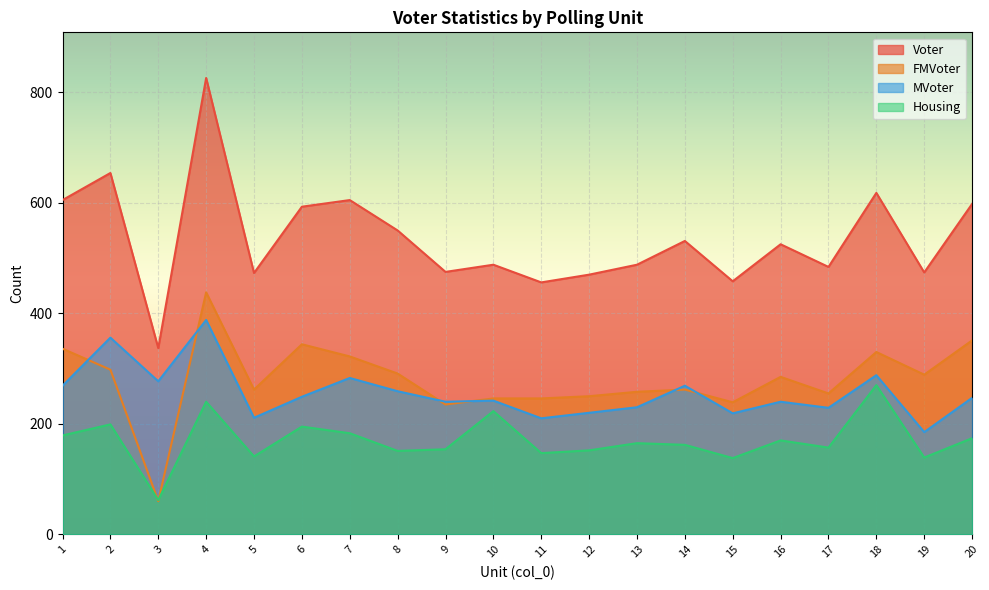

What is the highest value of the FMVoter series?

438